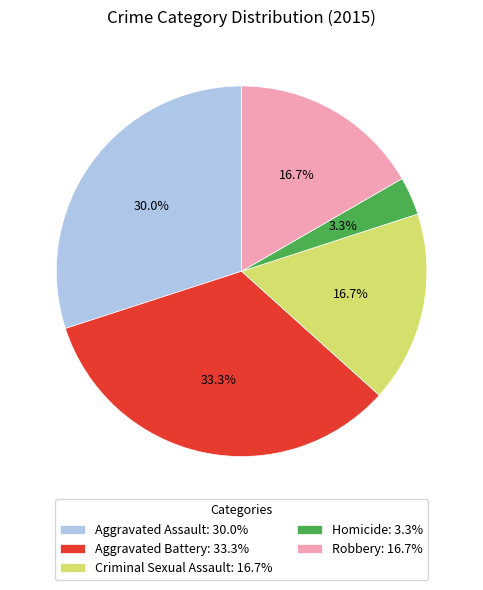

The Aggravated Battery slice represents 22% of the pie. True or false?

False